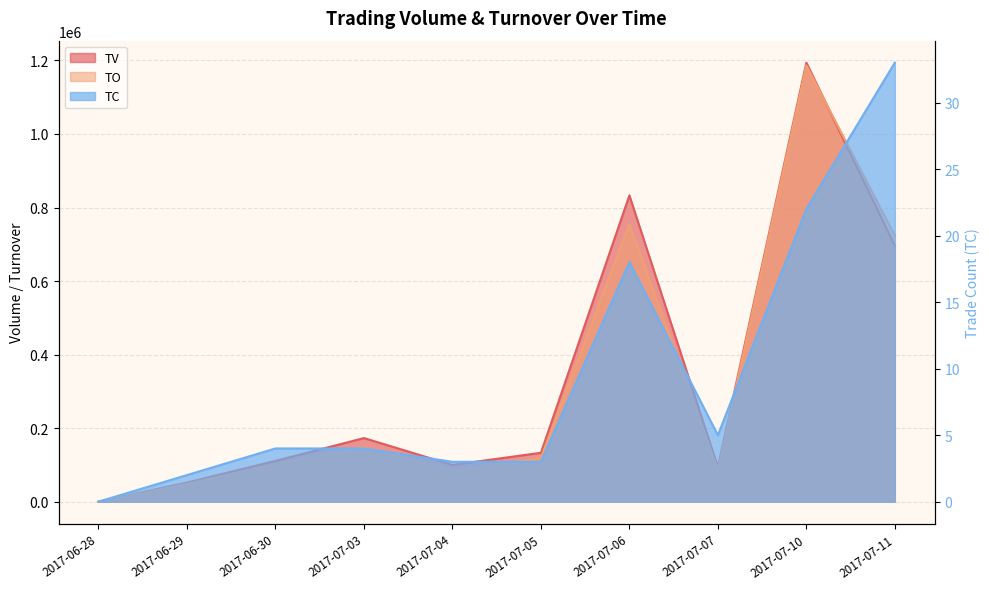

How many distinct data groups are displayed?

3